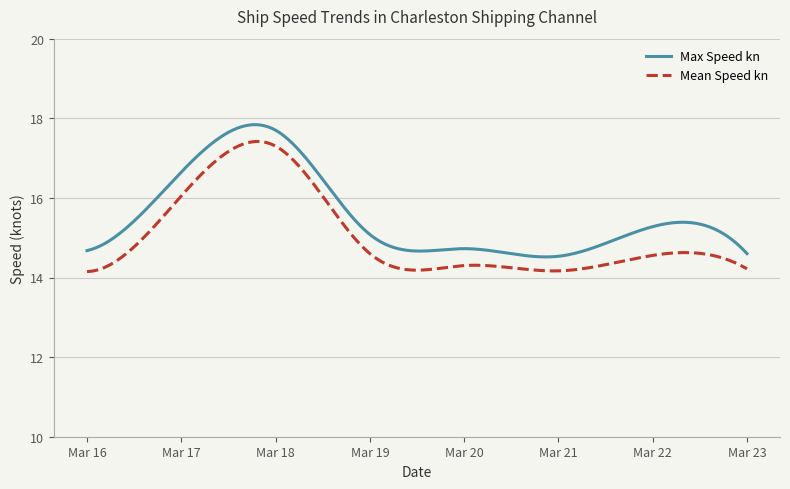

Rank the series by their average value, from lowest to highest.

Mean Speed kn, Max Speed kn